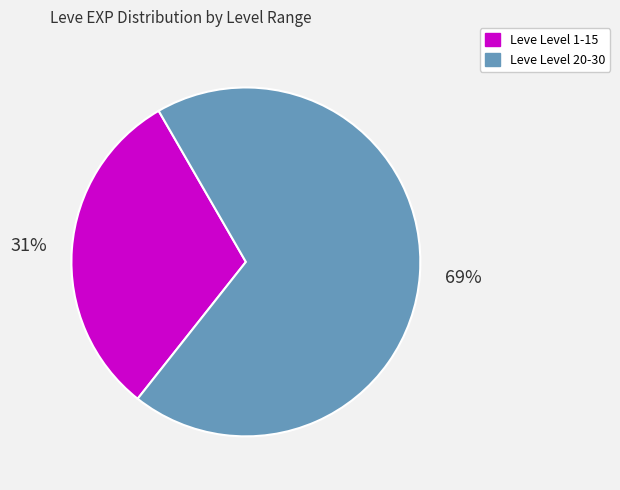

Count the number of slices in the pie.

2